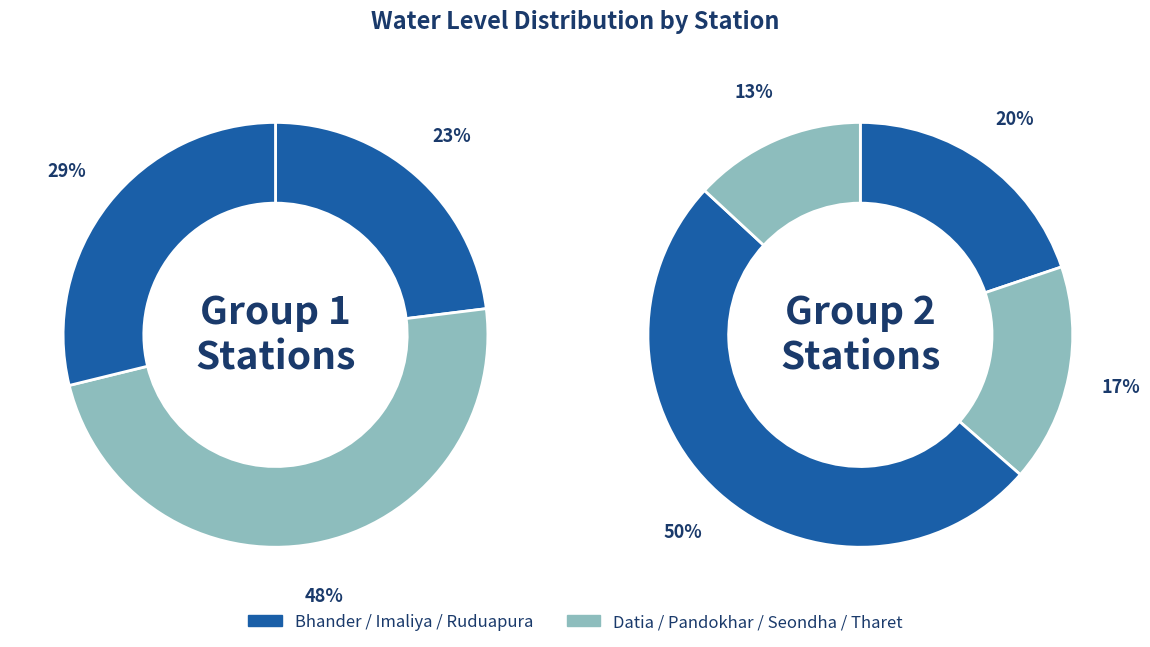

What is the ratio of the value at Seondha to the value at Ruduapura?

3.0